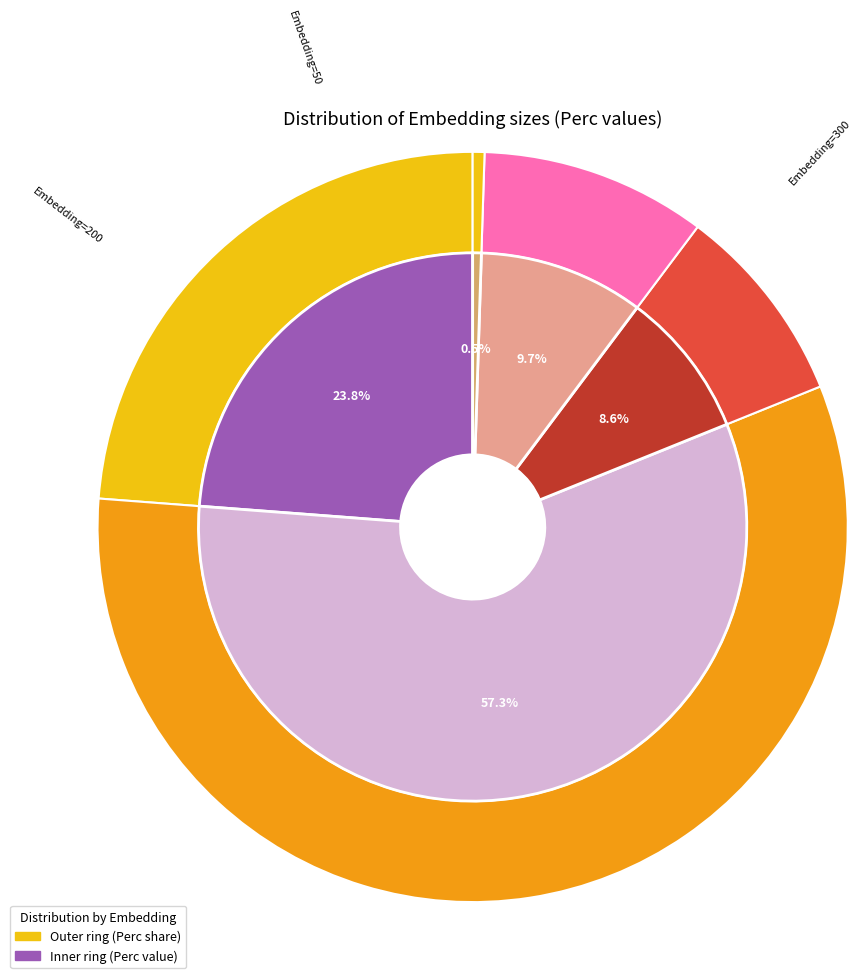

To the nearest percent, what portion does Embedding=150 represent?

1%